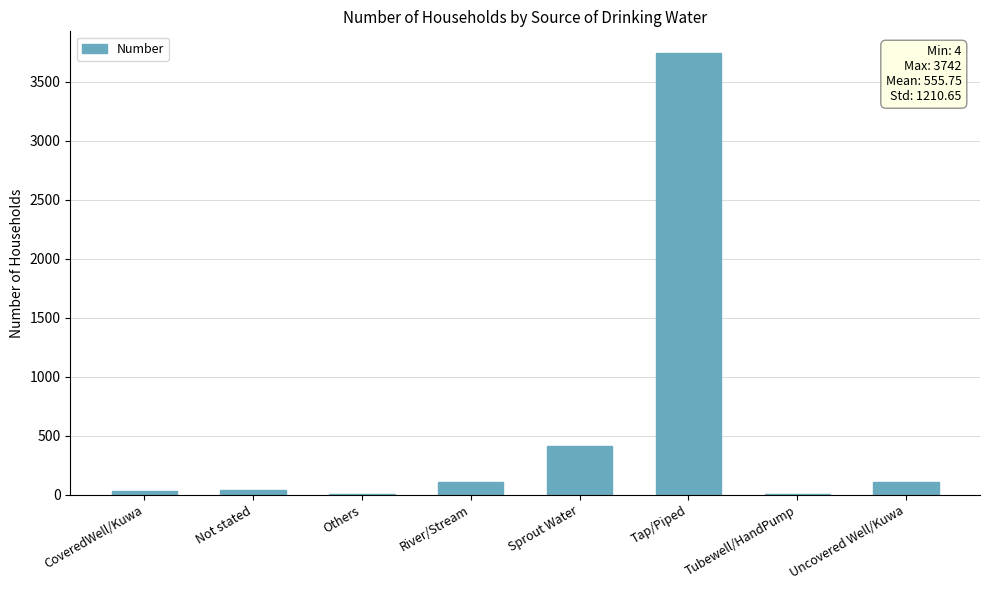

The chart shows a value of 3742 at Tap/Piped. True or false?

True